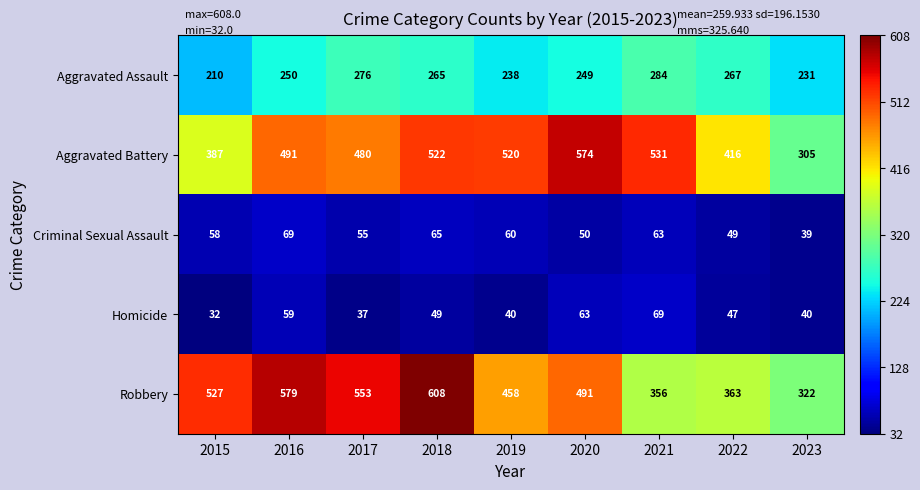

What is the lowest value of the Criminal Sexual Assault series?

39